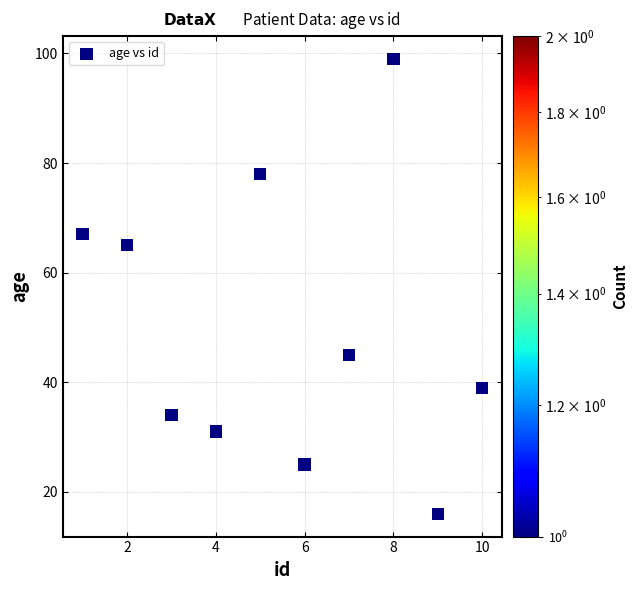

What is the range of X values (max minus min)?

9